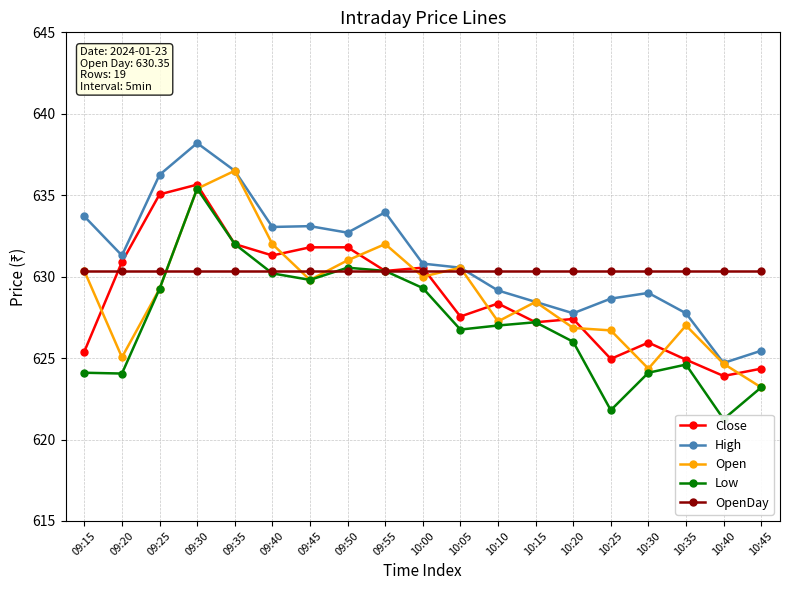

The Open series shows 249.1 at 10:35. True or false?

False